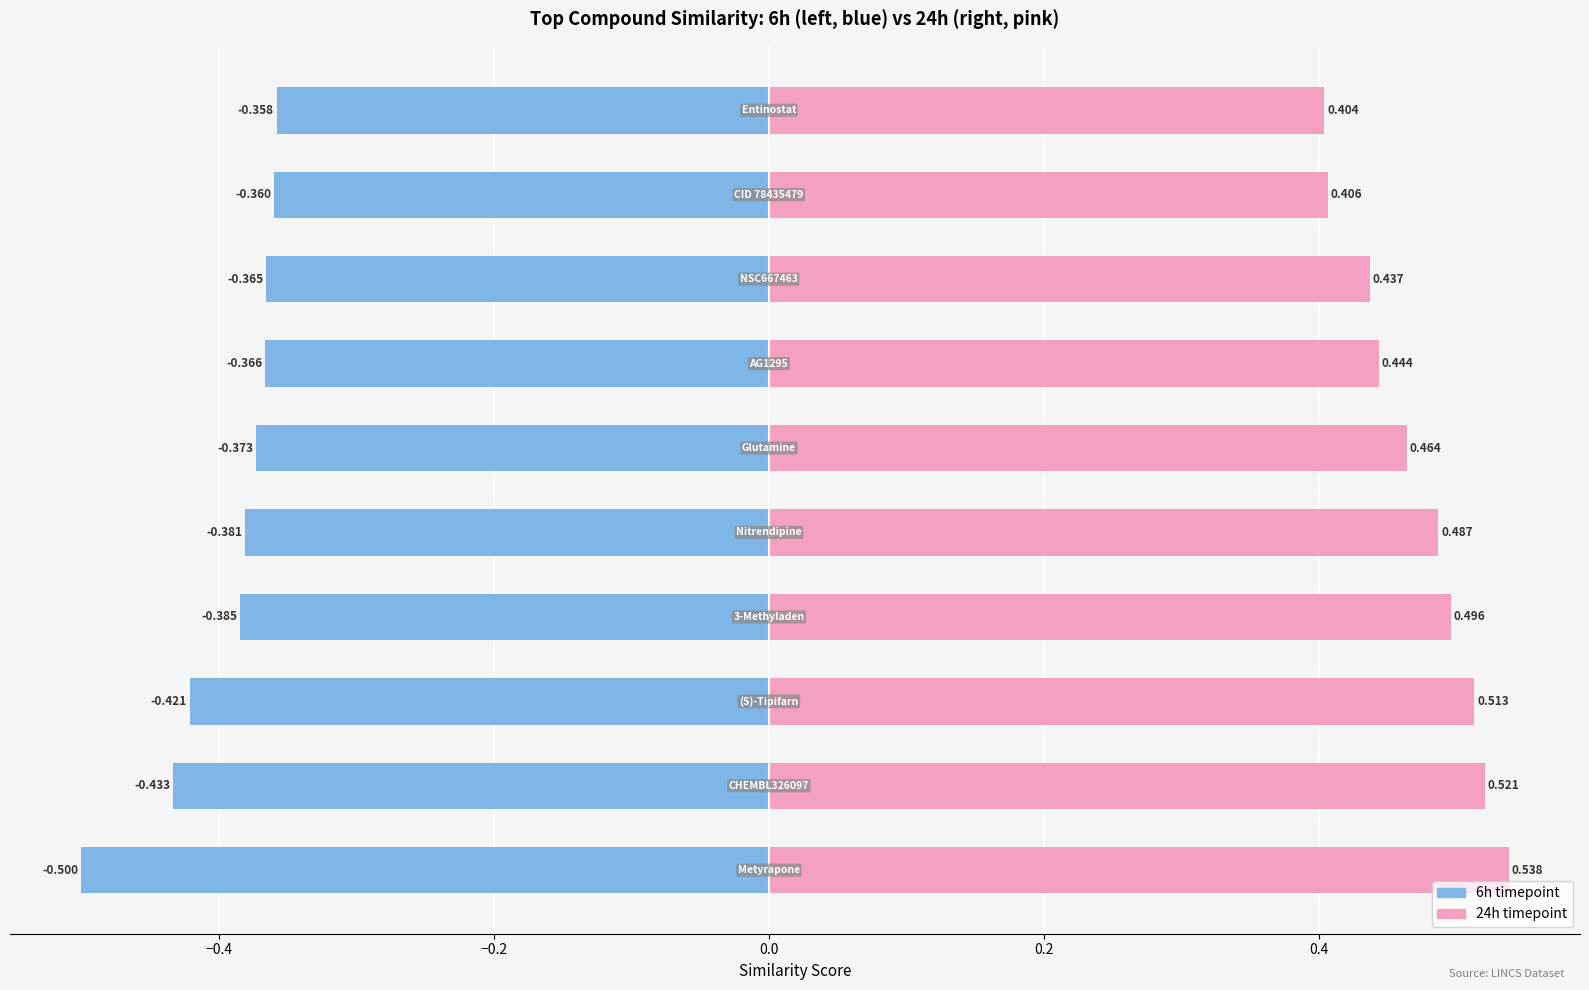

Which has a higher value, −0.6 or −0.4?

−0.4